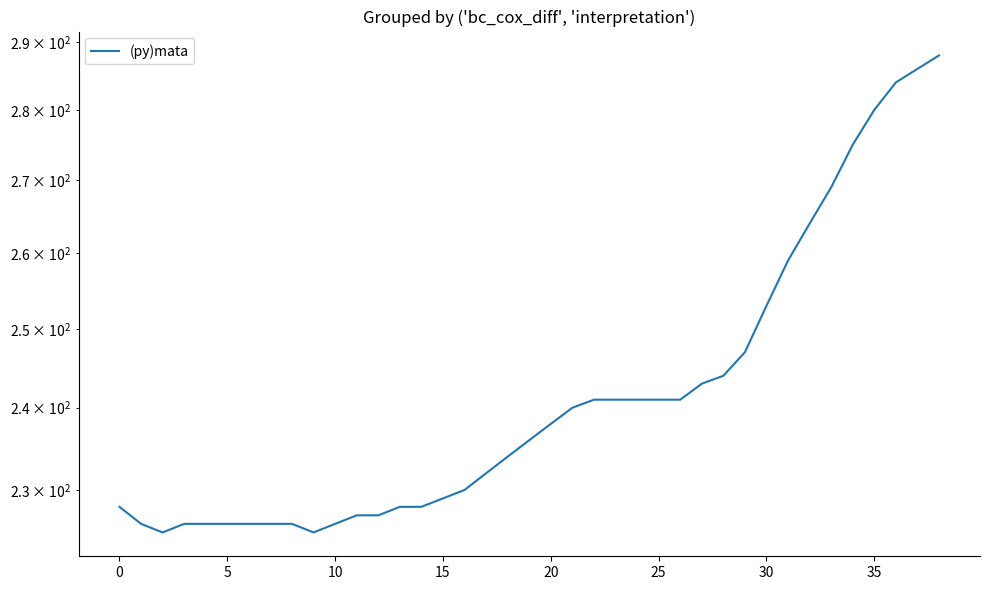

The value at 35 is 445. True or false?

False